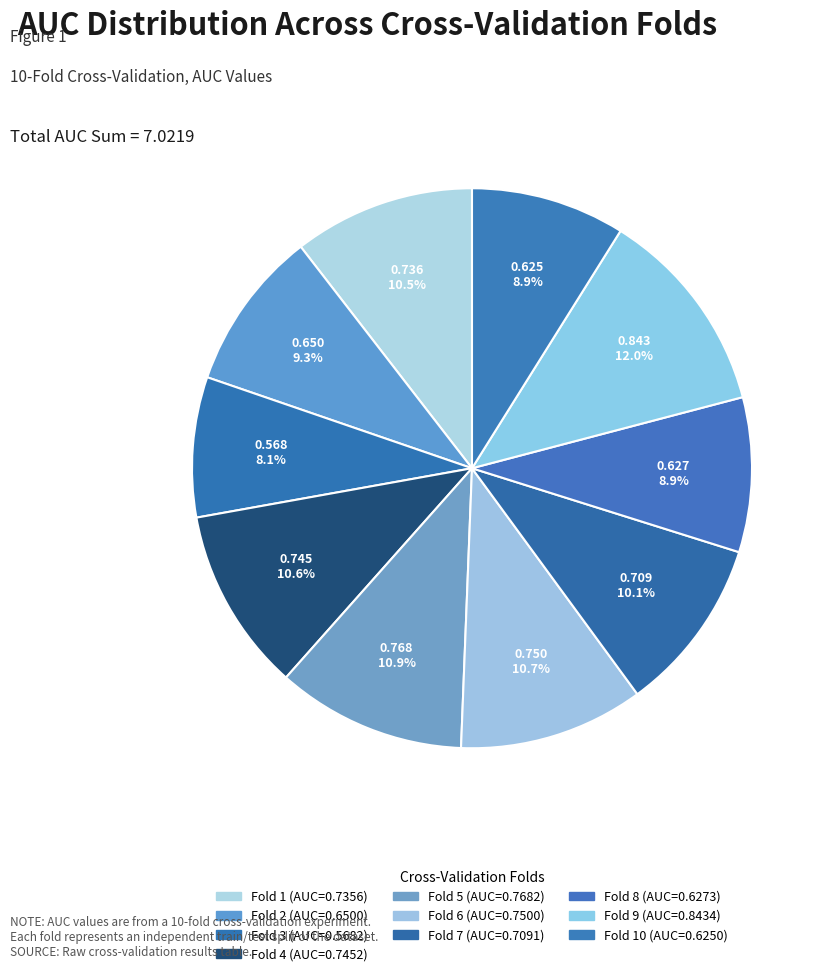

How many segments does this pie chart have?

10